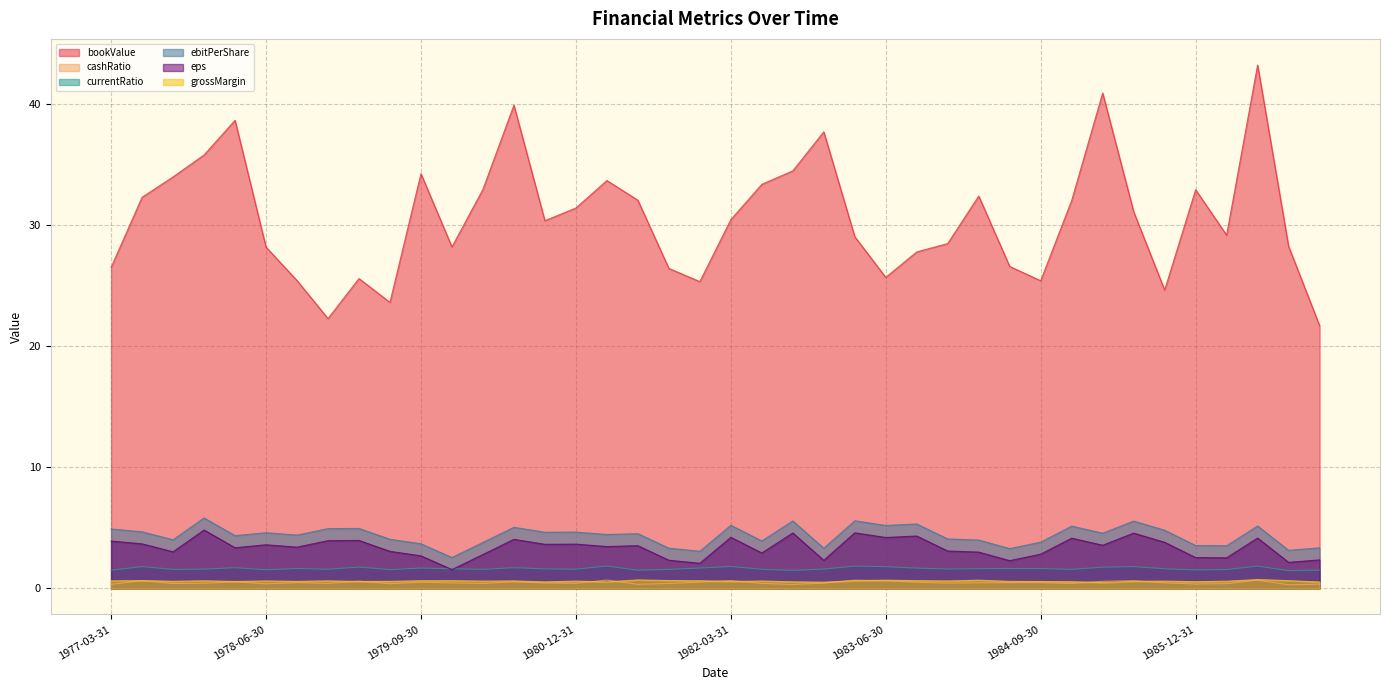

The value of eps at 1984-03-31 is 4.6. True or false?

False